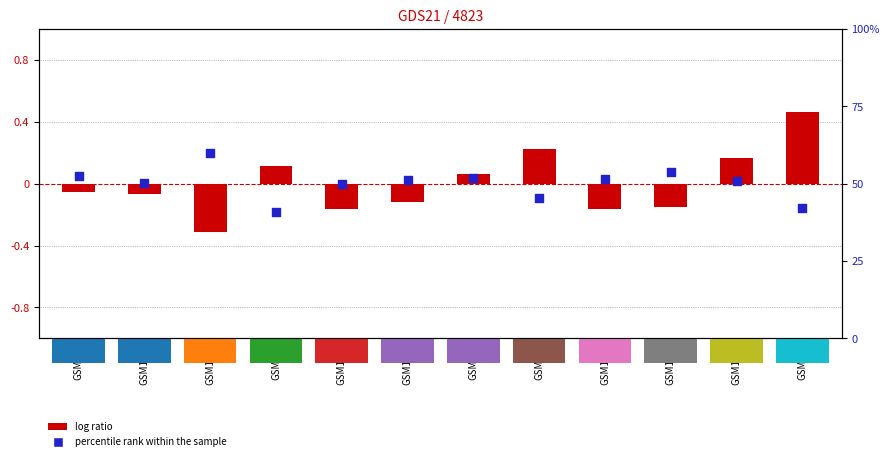

Which series has the largest Y range (max minus min)?

log ratio